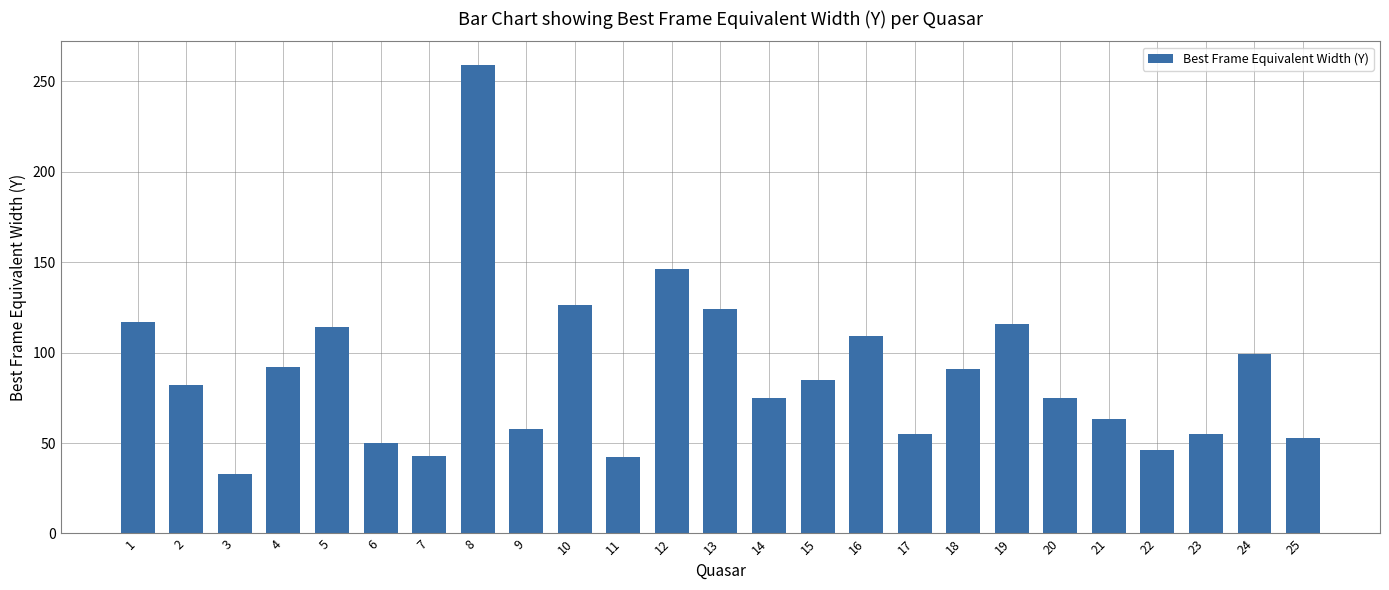

What is the greatest value displayed?

259